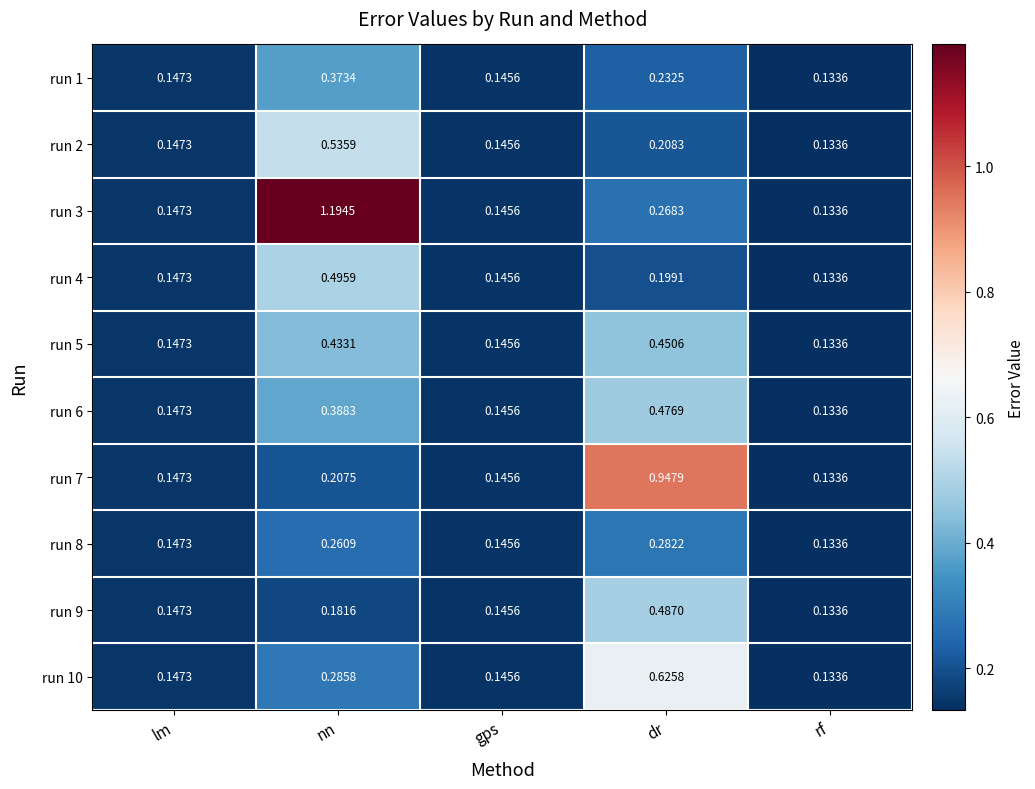

Where is run 1 nearest to the value 0?

rf